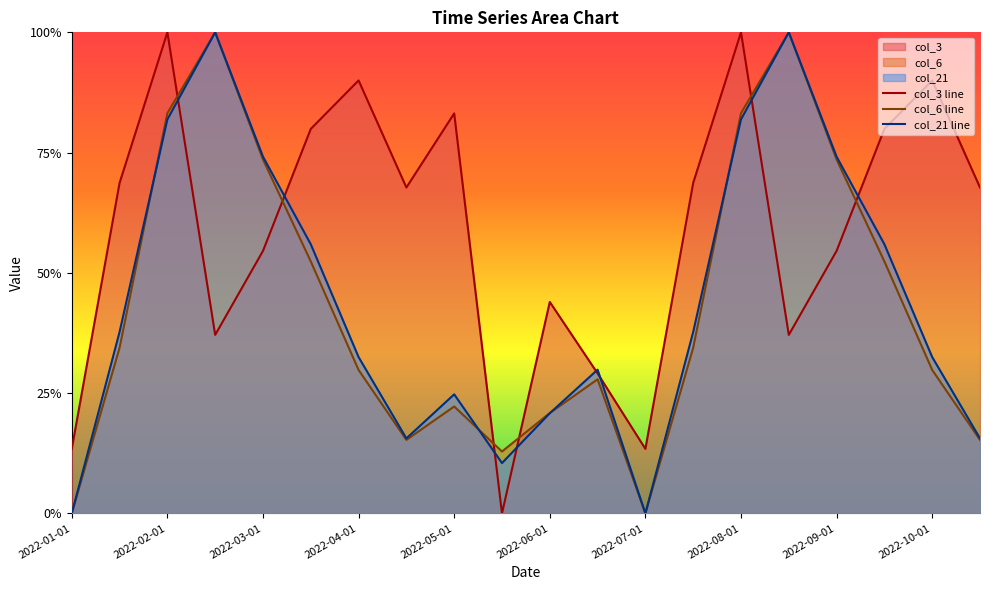

Is it true that col_3 equals 0.3 at 2022-08-01?

False